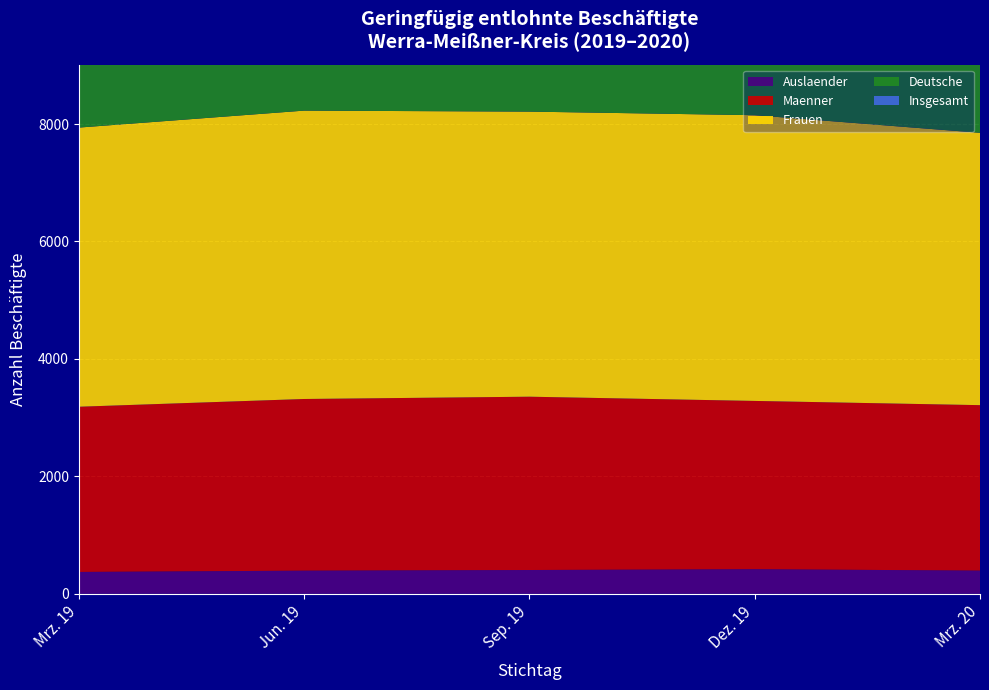

Reading right to left, what are all the values shown in this chart?

Insgesamt: 7457	7733	7808	7836	7569
Maenner: 2818	2866	2952	2924	2814
Frauen: 4639	4867	4856	4912	4755
Deutsche: 7056	7305	7394	7431	7185
Auslaender: 394	418	404	393	371